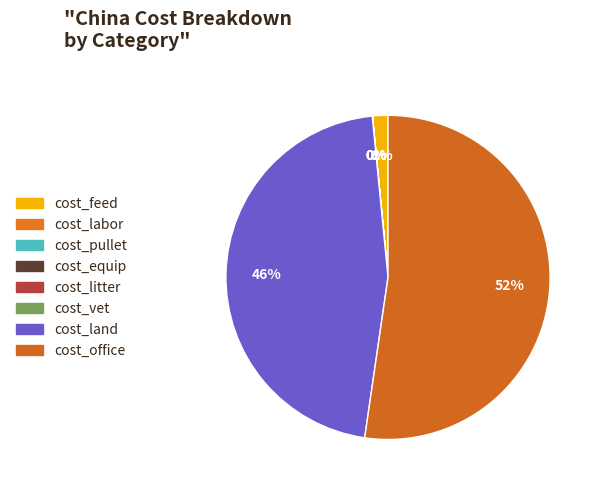

What percentage is NOT represented by cost_feed?

98.5%